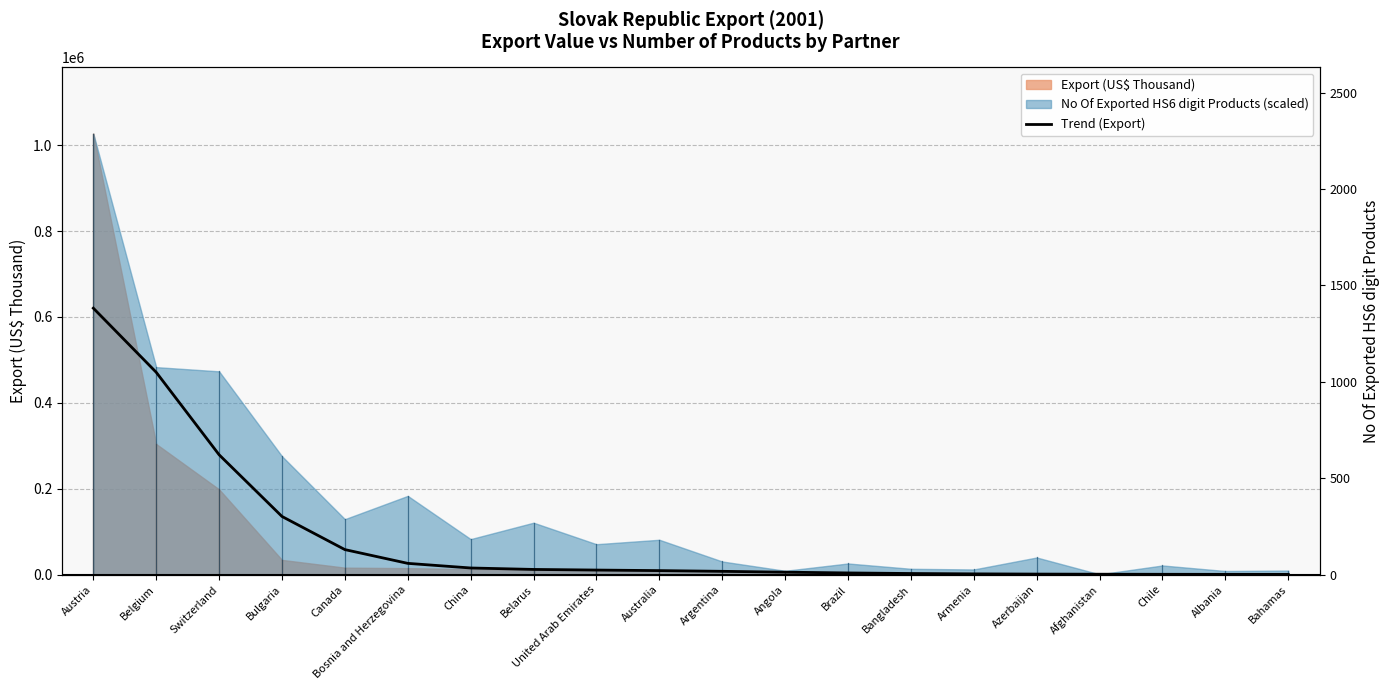

At which category does the chart reach its peak across all series?

Austria